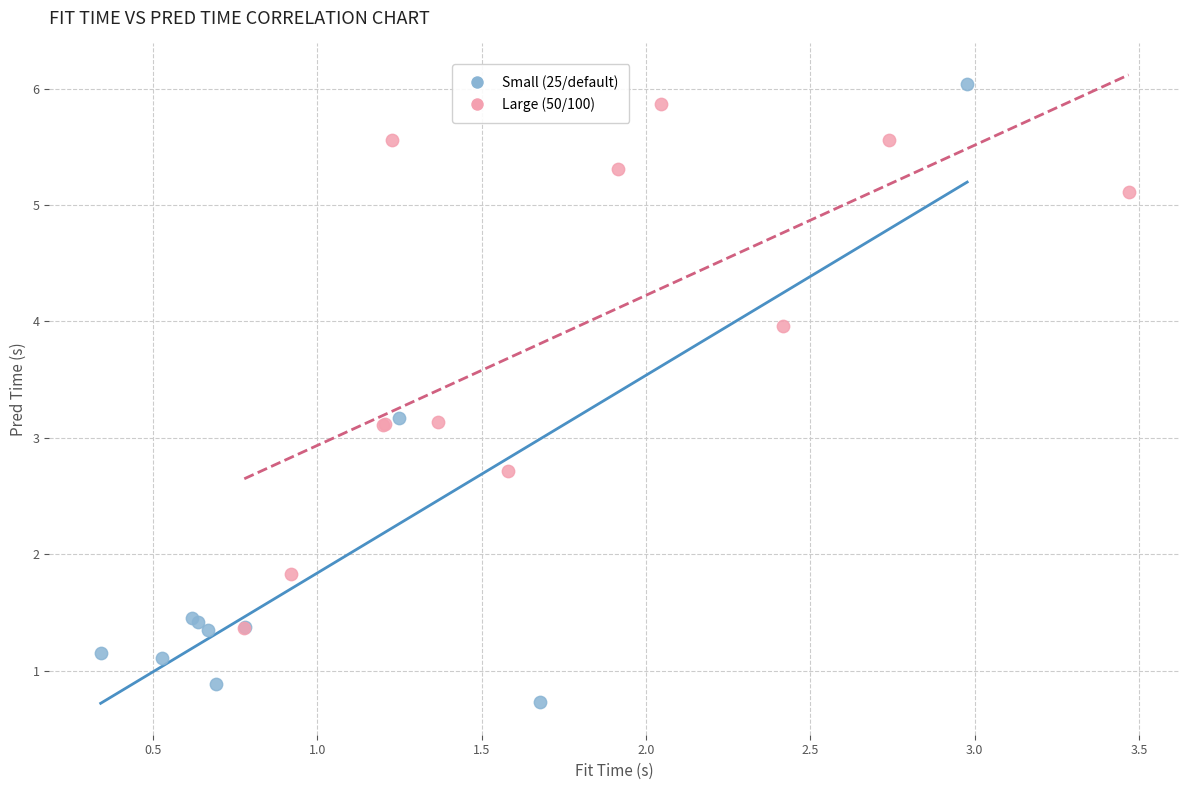

Which series reaches the minimum Y coordinate?

Small (25/default)